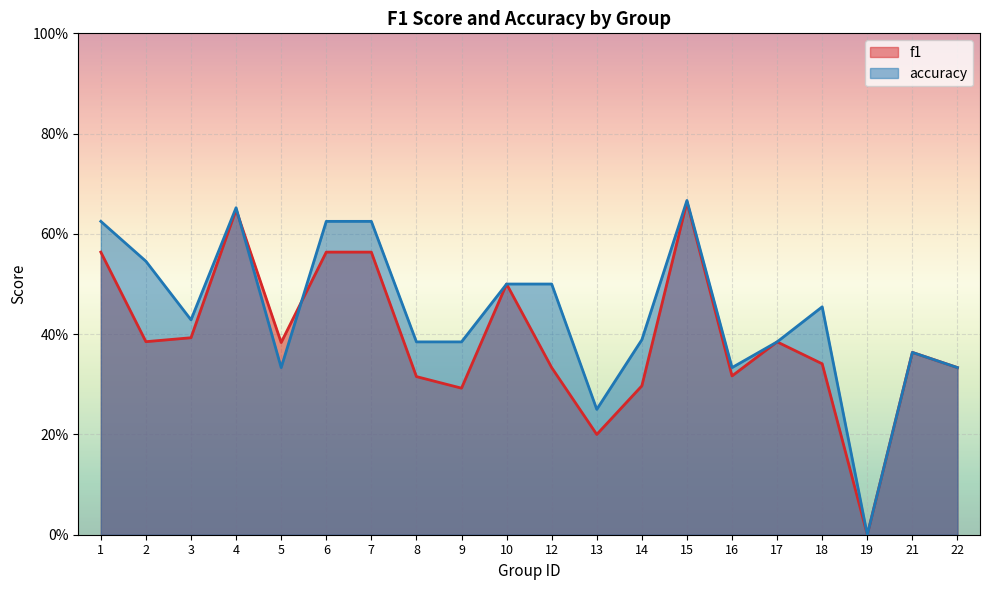

Where is the first local maximum for accuracy?

4